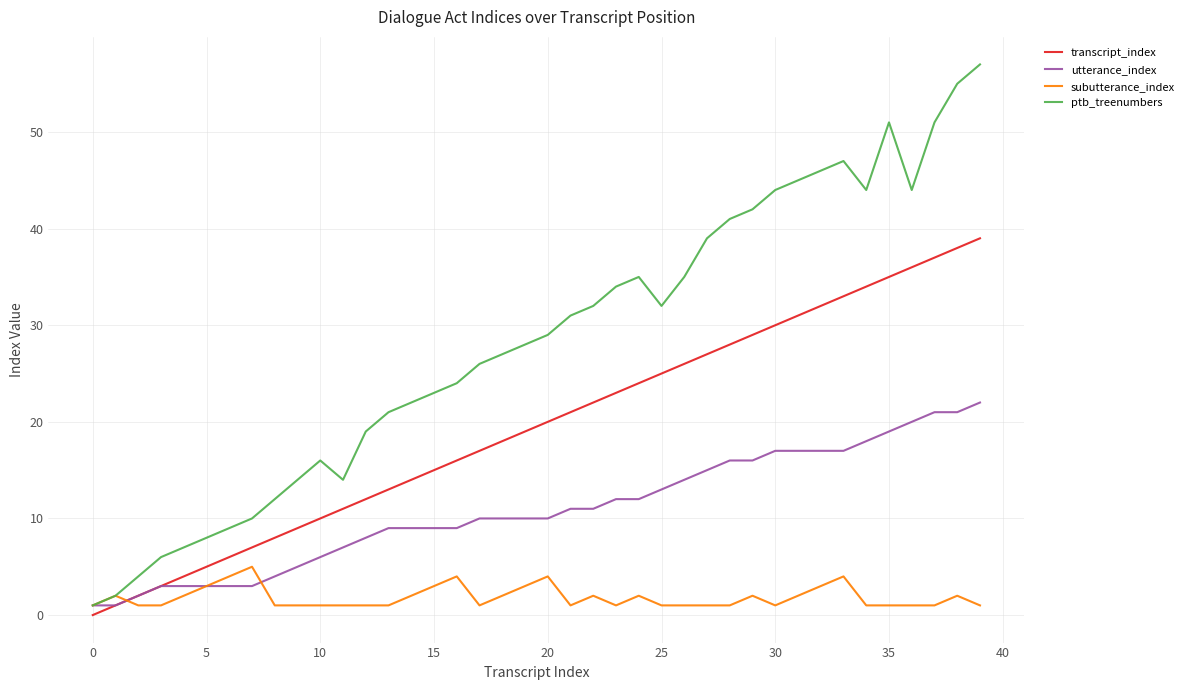

List the series in order of their peak value, highest first.

ptb_treenumbers, transcript_index, utterance_index, subutterance_index